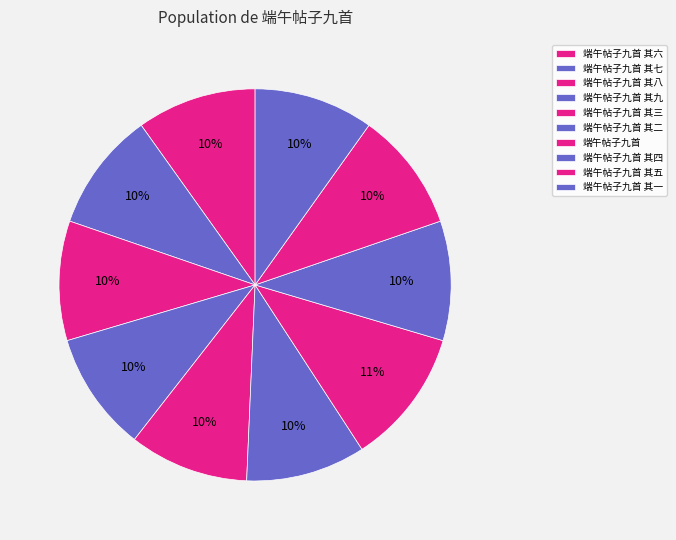

Count the number of slices in the pie.

10